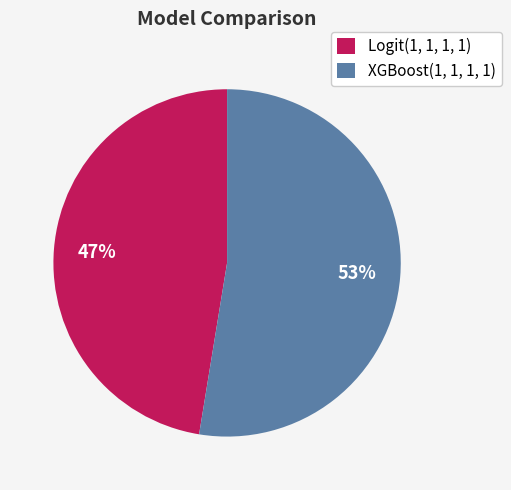

Count the number of slices in the pie.

2